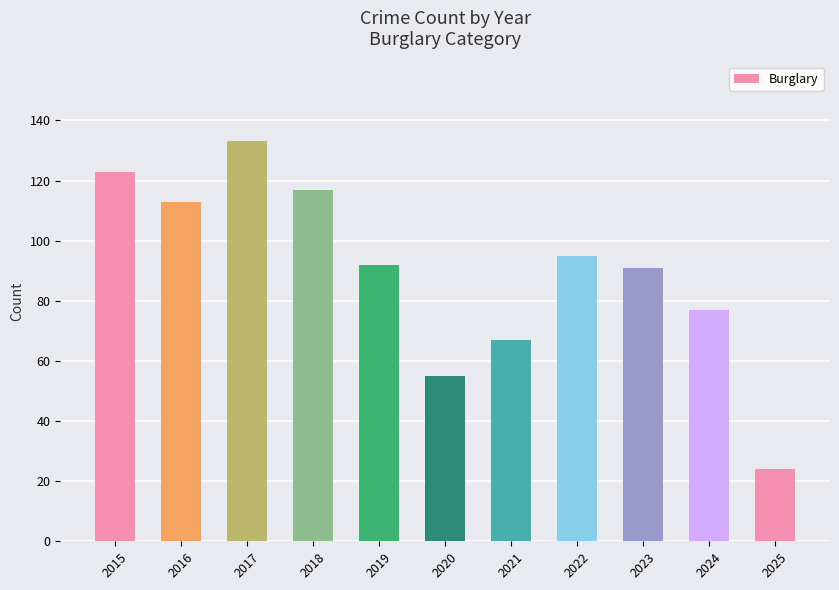

What is the maximum value shown in the chart?

133